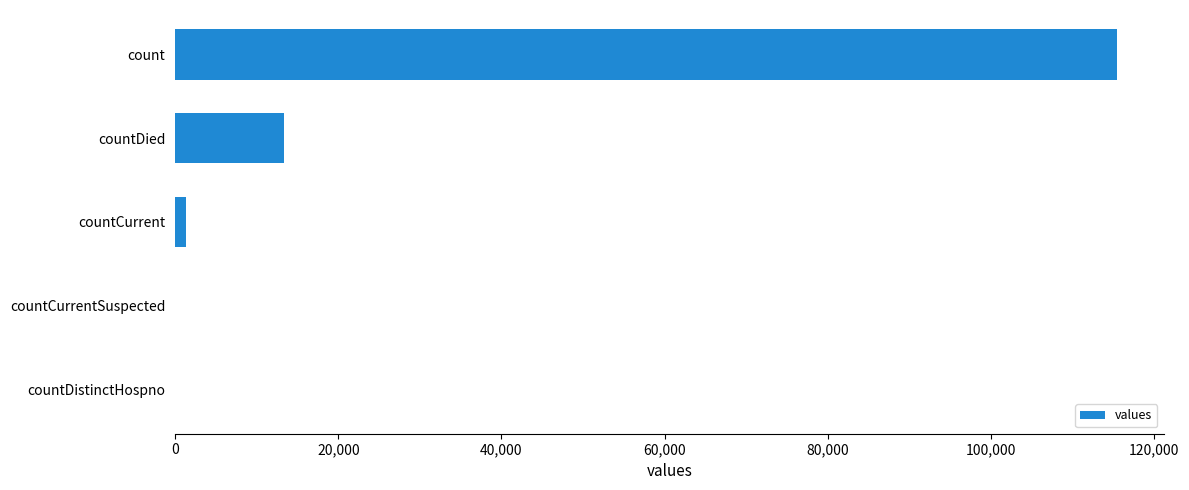

Reading bottom to top, what are all the values shown in this chart?

countDistinctHospno=0	countCurrentSuspected=0	countCurrent=1383	countDied=13343	count=115379